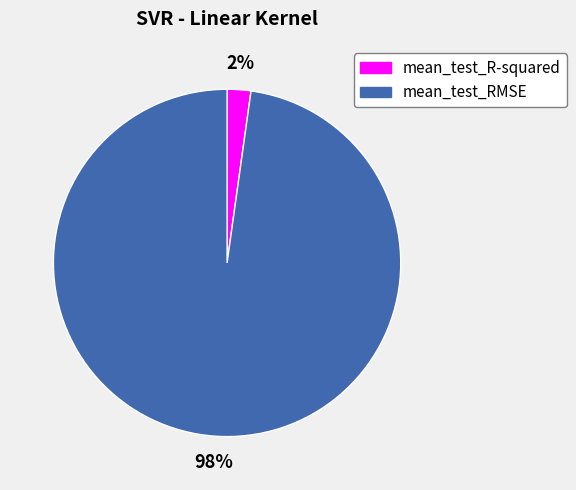

Is there any slice that represents more than half of the pie?

Yes